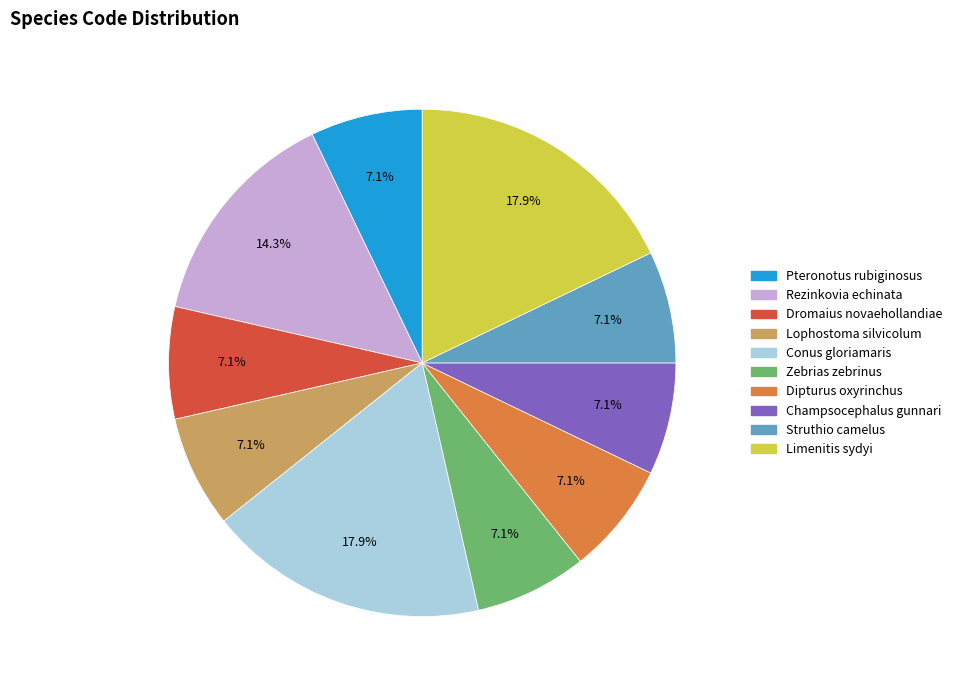

The Zebrias zebrinus slice represents 1% of the pie. True or false?

False